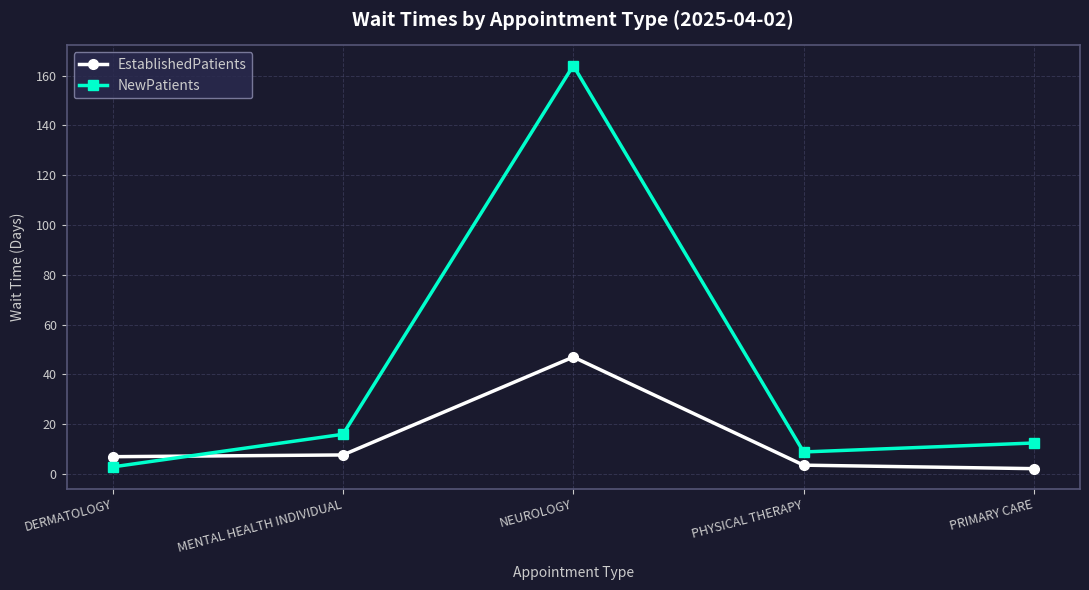

Is it true that NewPatients equals 6.6 at PRIMARY CARE?

False